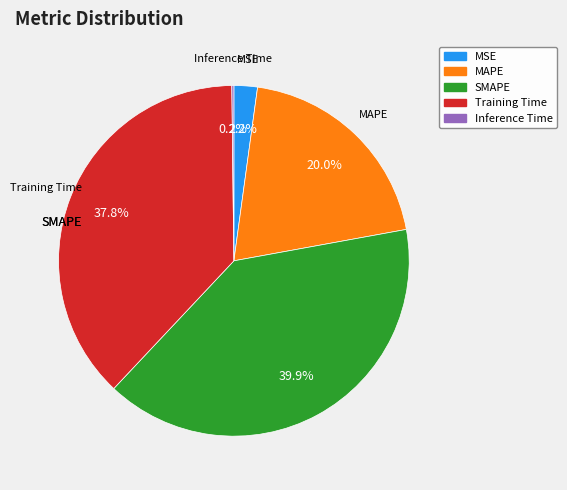

Which category has the biggest portion of the pie?

SMAPE